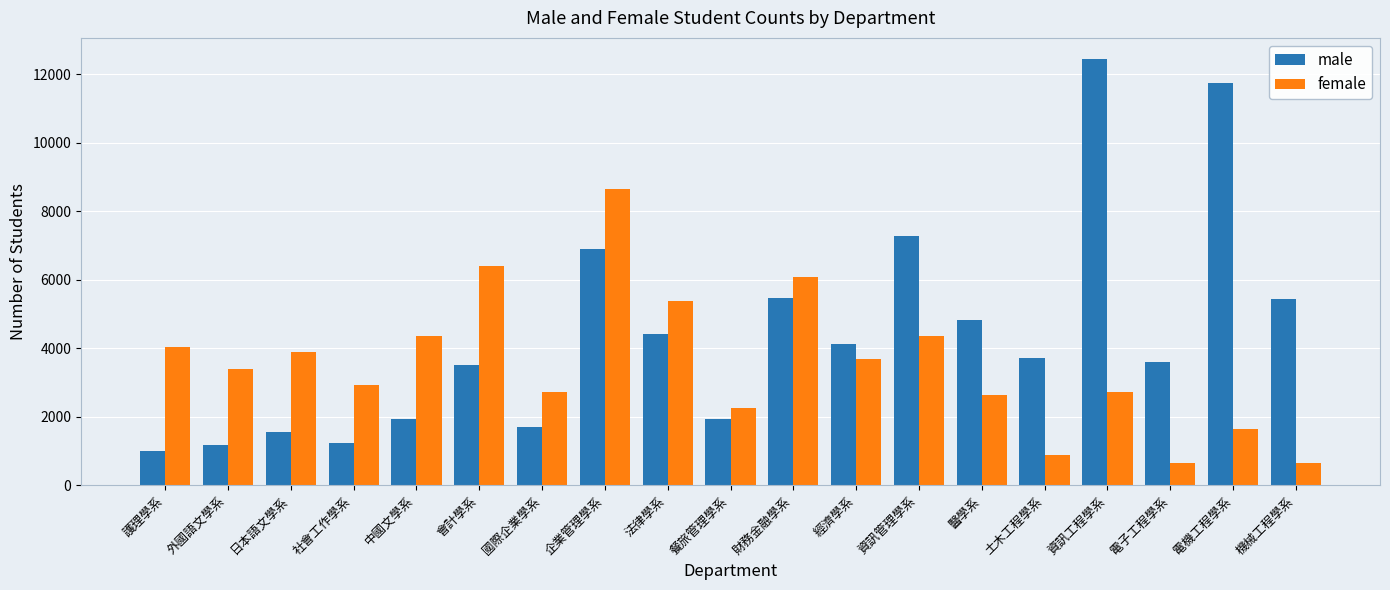

The male series shows 506 at 國際企業學系. True or false?

False